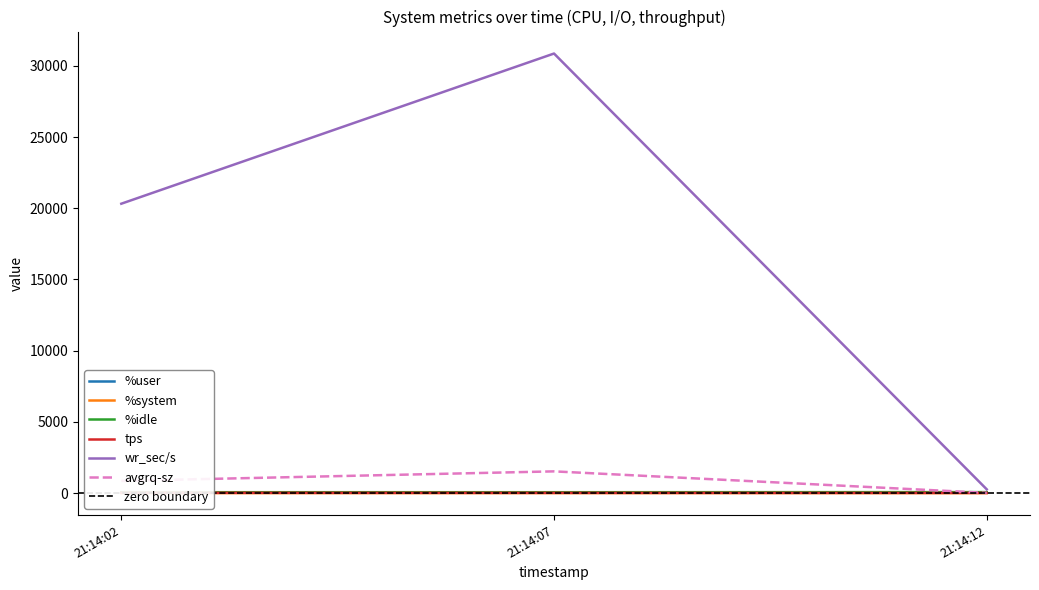

Reading left to right, transcribe all the data shown in this chart.

%user: 33.0	33.2	27.6
%system: 1.7	2.4	1.5
%idle: 65.2	64.4	70.8
tps: 23.6	20.2	15.8
wr_sec/s: 20320.0	30864.0	267.2
avgrq-sz: 861.0	1527.9	16.9